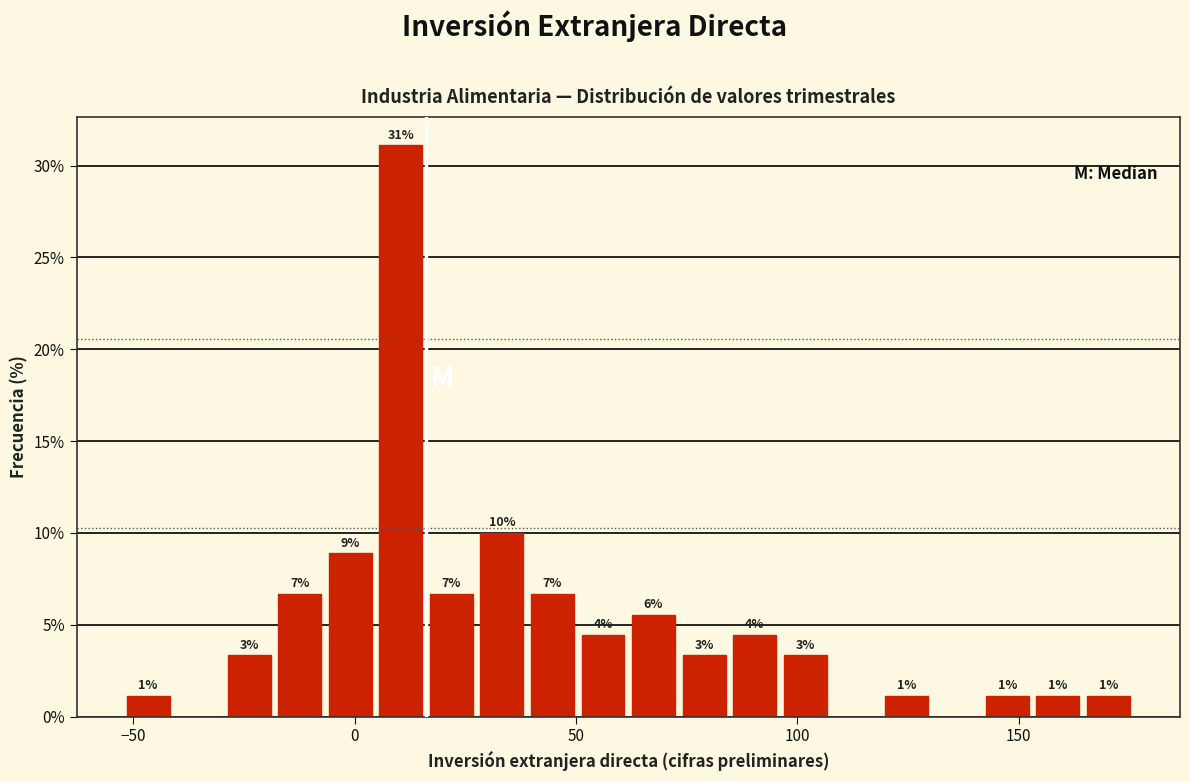

Read against the x-axis, roughly where is the centre of the tallest bar?

10